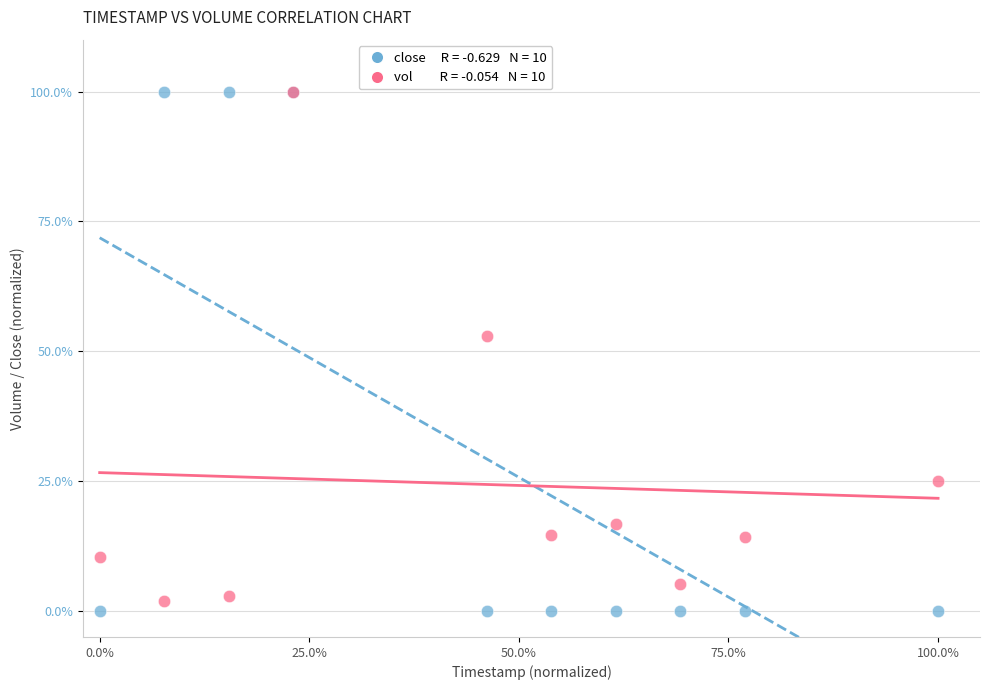

Across all series, what Y value is closest to 50?

52.9